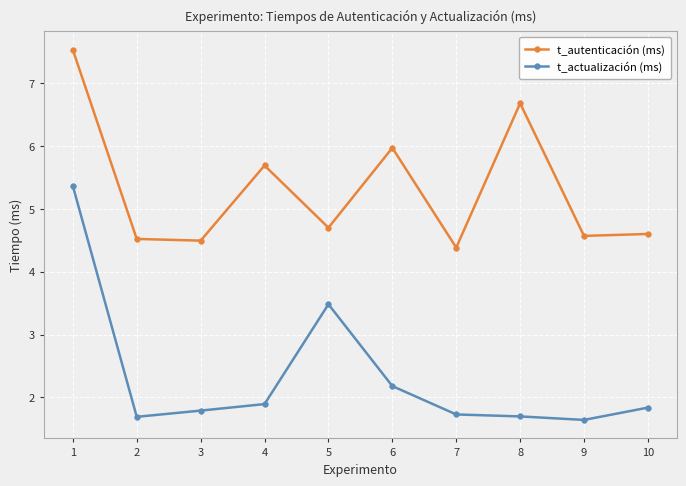

Which category has the highest value in the t_actualización (ms) series?

1